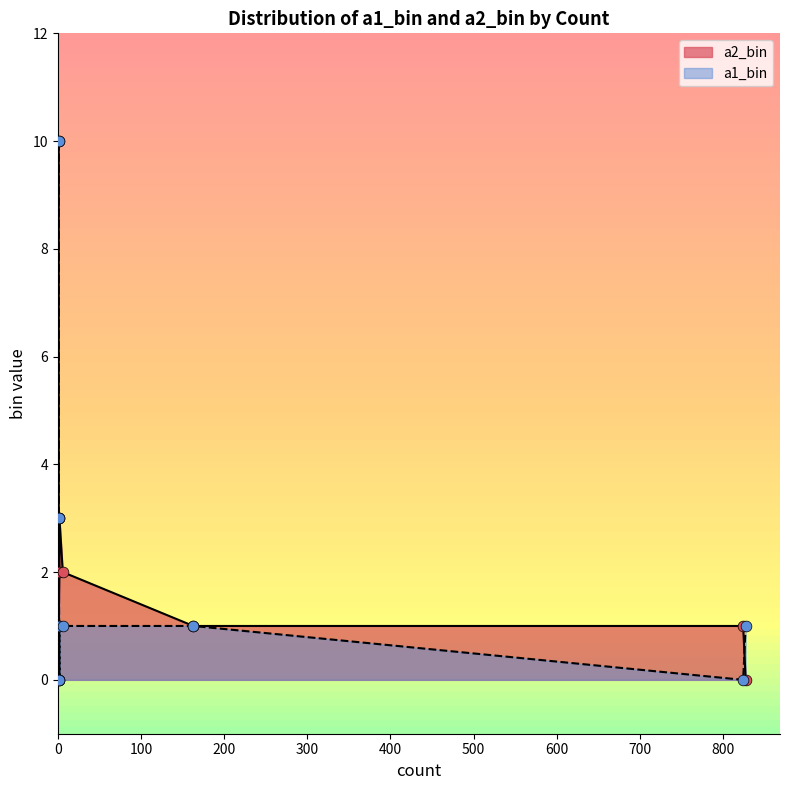

What is the total value across all series at 827?

1